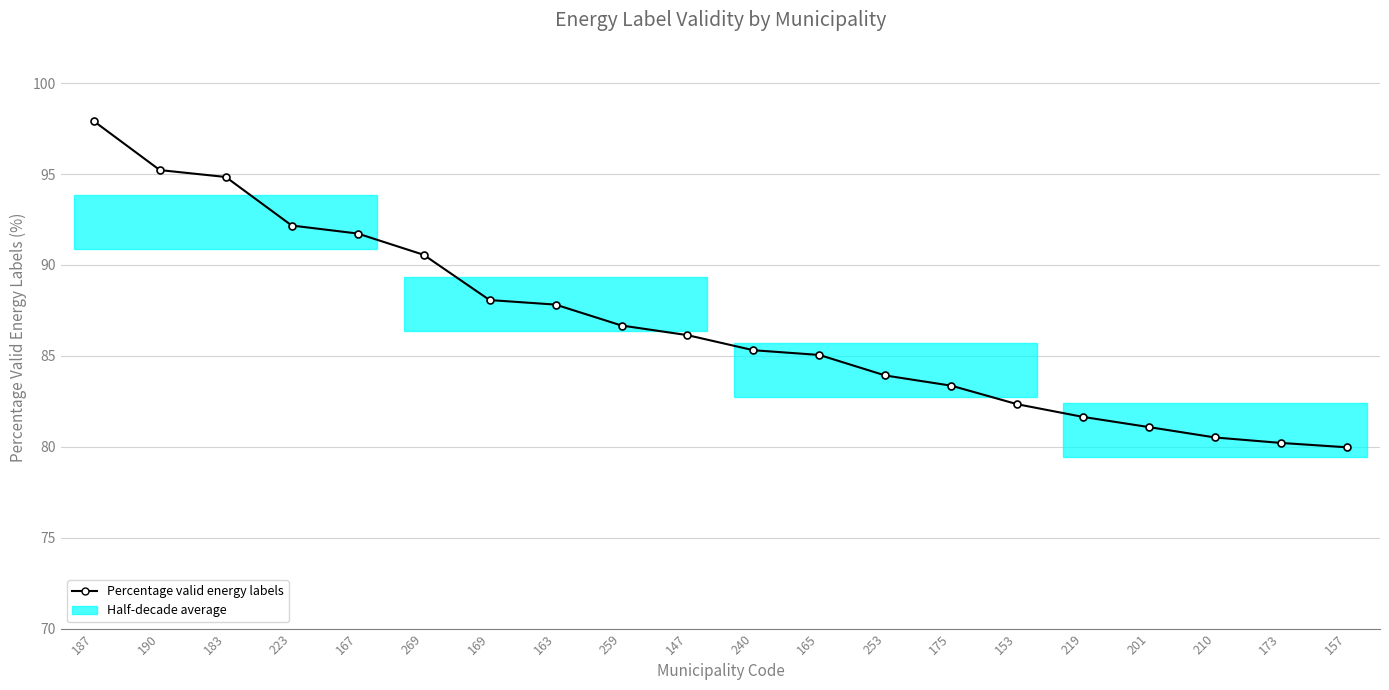

What position from the left is 165?

12